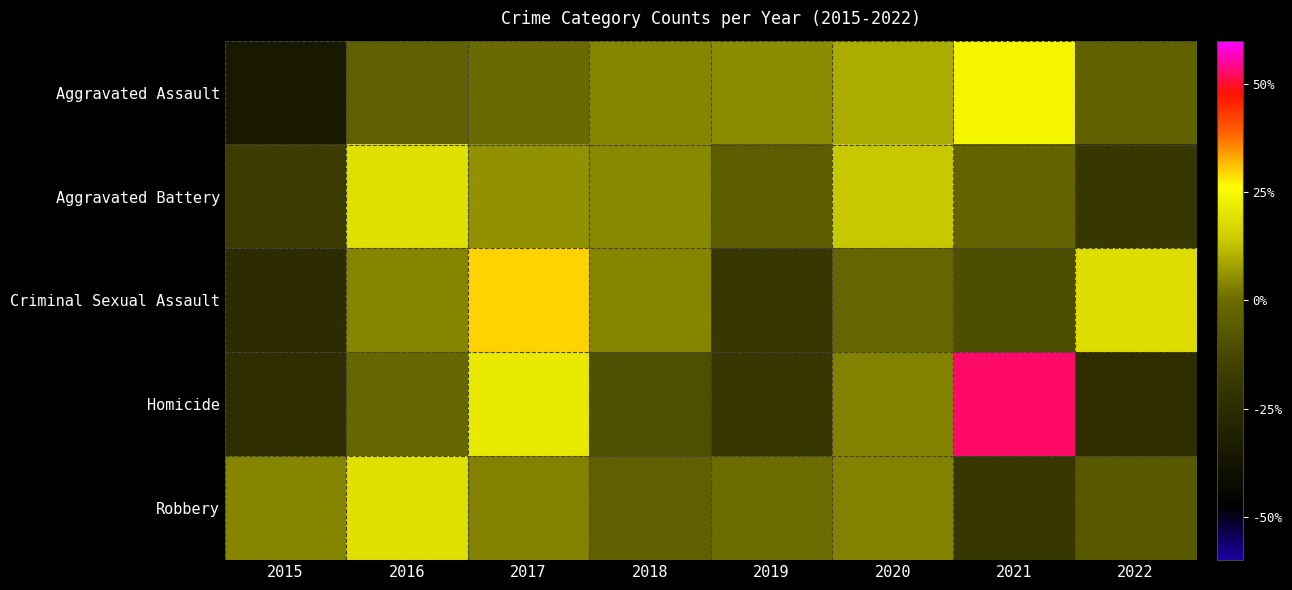

Reading left to right, transcribe all the data shown in this chart.

Aggravated Assault: 2015=-35.0	2016=-4.1	2017=-0.3	2018=4.1	2019=4.7	2020=9.8	2021=24.3	2022=-3.5
Aggravated Battery: 2015=-17.1	2016=19.2	2017=5.7	2018=4.3	2019=-4.6	2020=13.9	2021=-2.5	2022=-18.9
Criminal Sexual Assault: 2015=-24.9	2016=4.0	2017=30.0	2018=4.0	2019=-19.1	2020=-1.8	2021=-10.5	2022=18.4
Homicide: 2015=-23.6	2016=-1.1	2017=21.3	2018=-10.1	2019=-19.1	2020=3.4	2021=52.8	2022=-23.6
Robbery: 2015=4.2	2016=18.9	2017=3.3	2018=-3.8	2019=0.2	2020=3.3	2021=-19.4	2022=-6.5